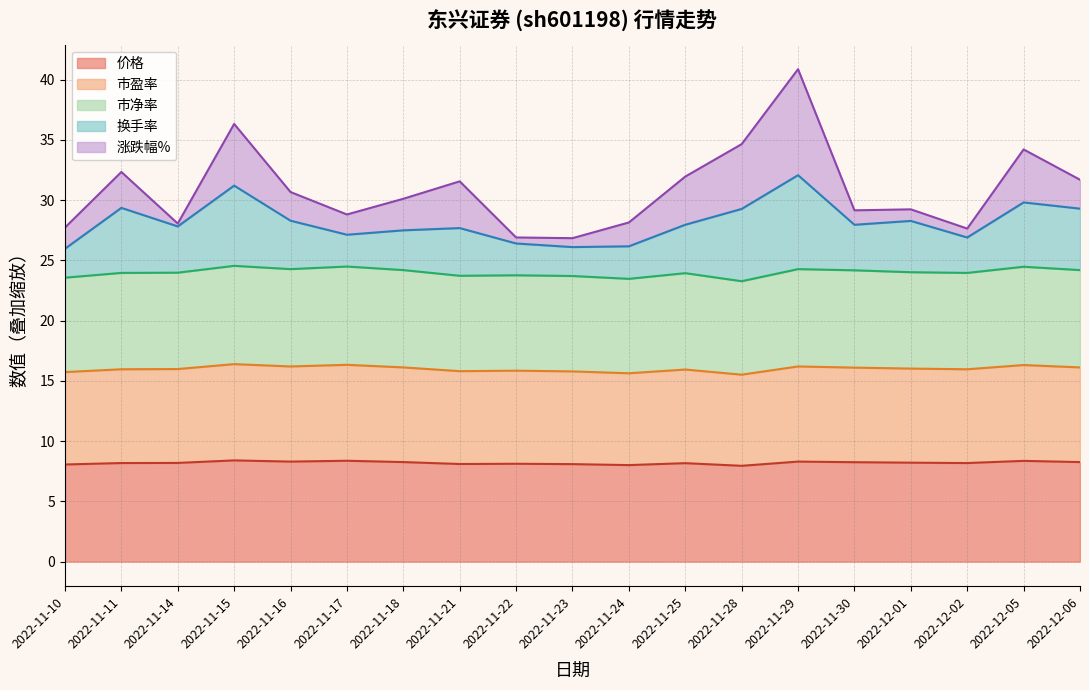

True or false: 市净率 has a value of 35.8 at 2022-11-23.

False